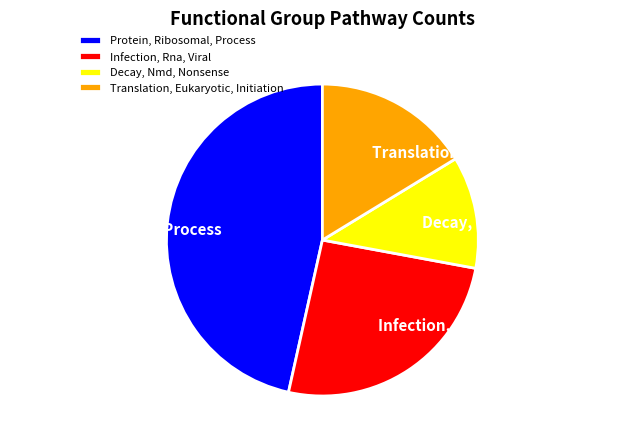

Which has a higher value, Translation, Eukaryotic, Initiation or Protein, Ribosomal, Process?

Protein, Ribosomal, Process